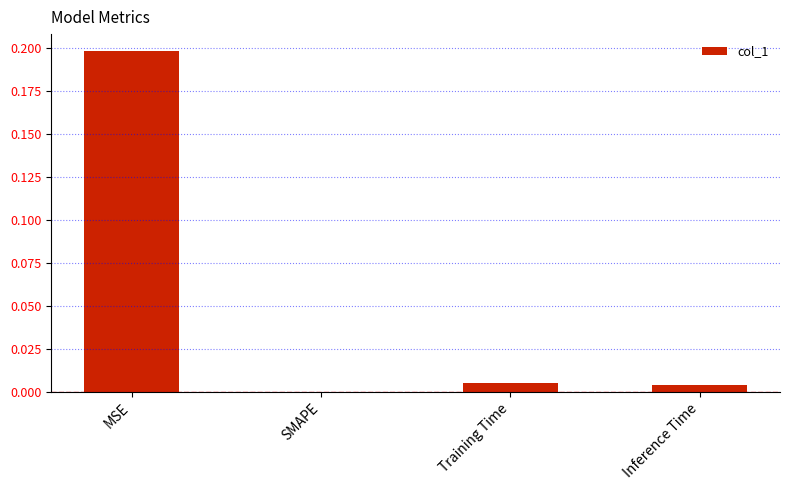

Is it true that the value at Training Time is 0.0?

True